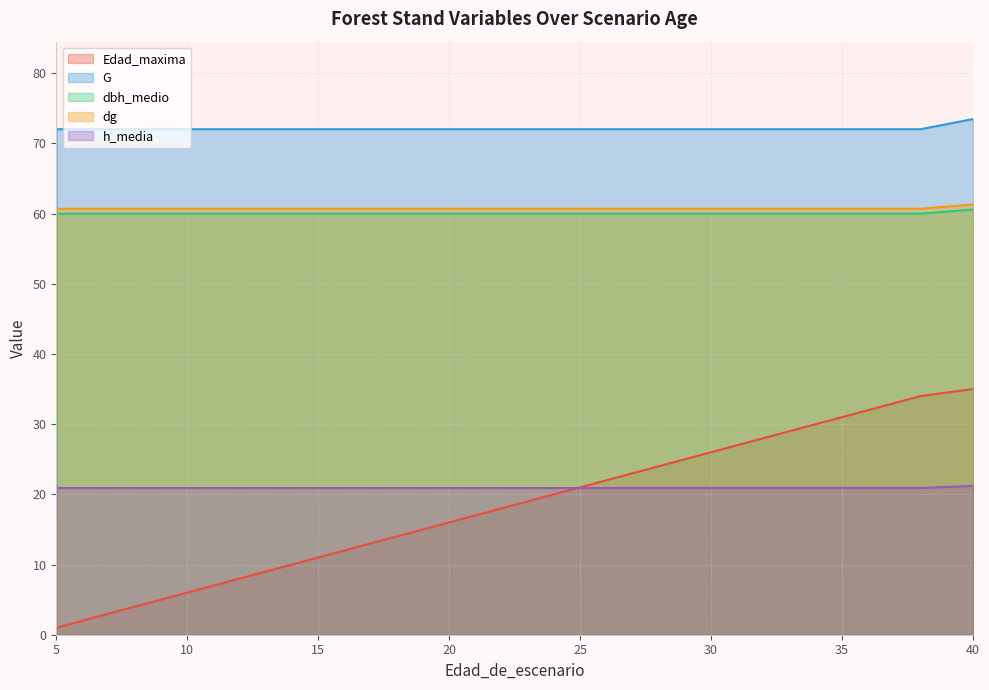

Is the value of G at 28 greater than the value of Edad_maxima at 33?

Yes